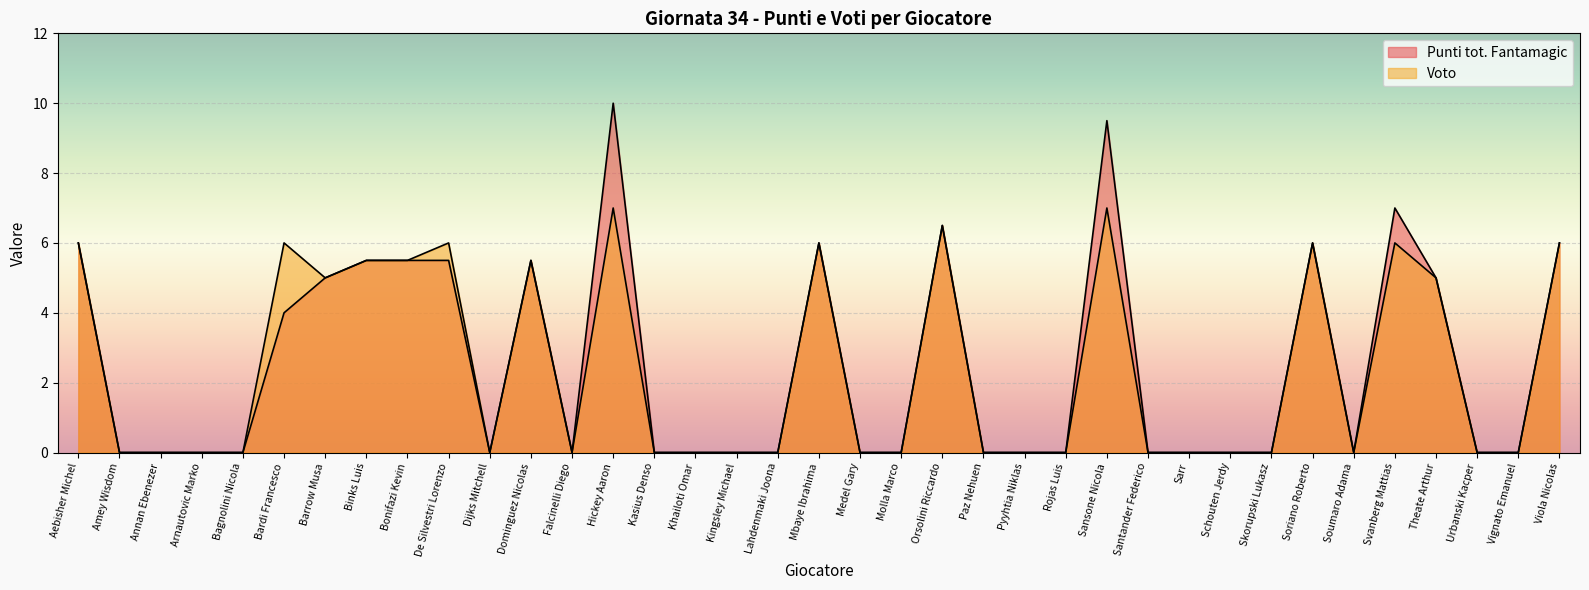

What is the sum of the Punti tot. Fantamagic values at Theate Arthur and Rojas Luis?

5.0